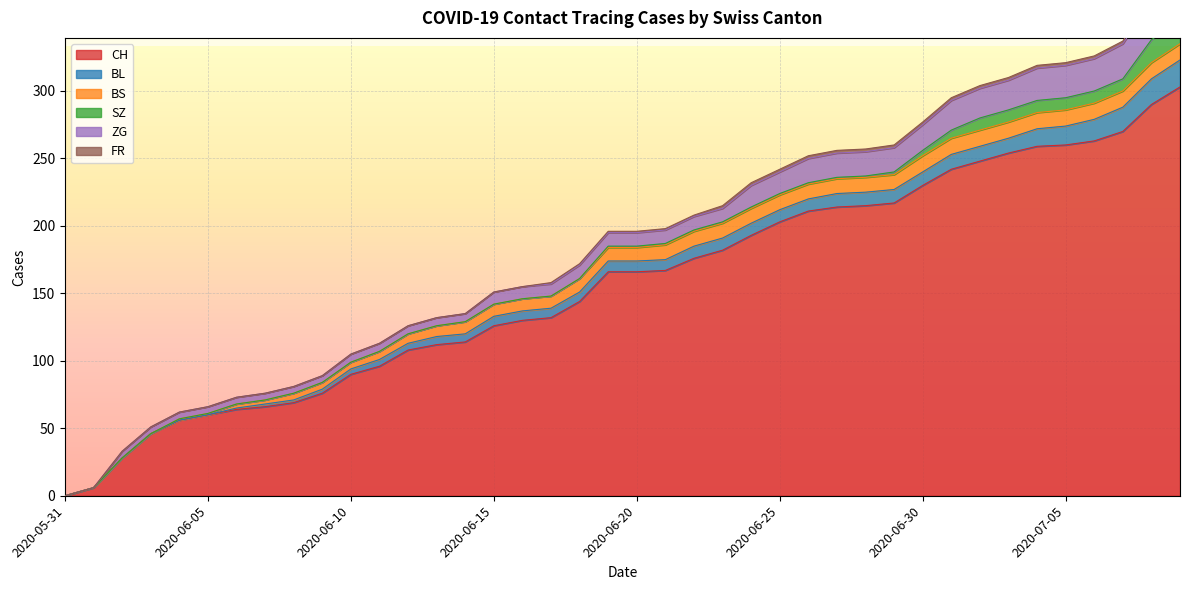

The value of FR at 2020-06-15 is 0. True or false?

True